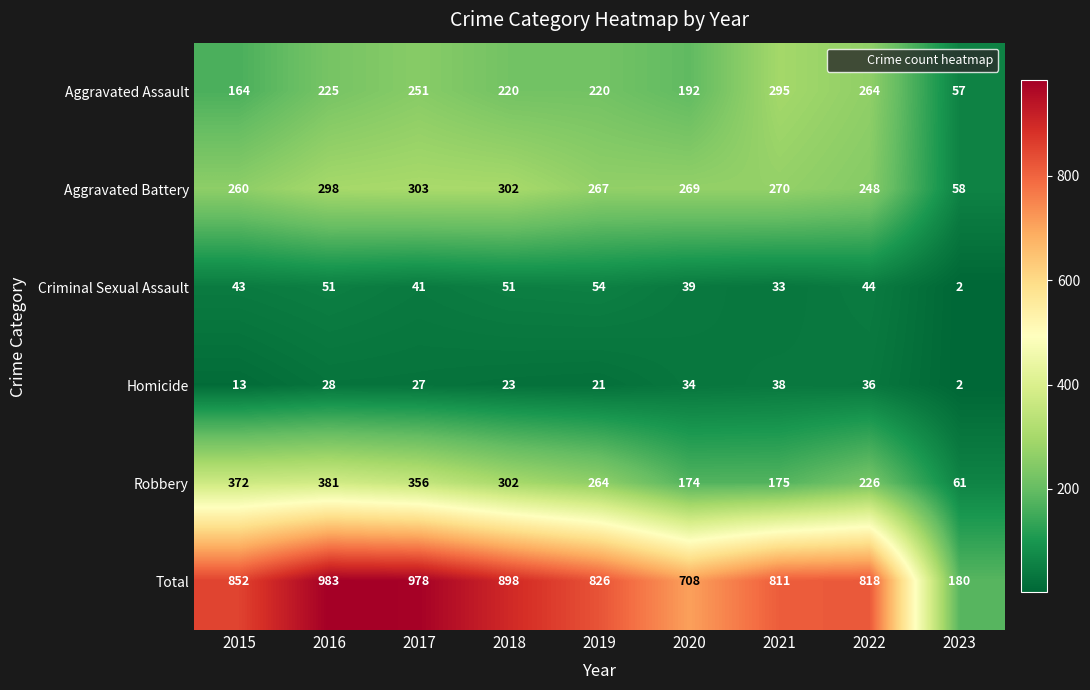

Between 2019 and 2020, which series saw the biggest shift?

Total